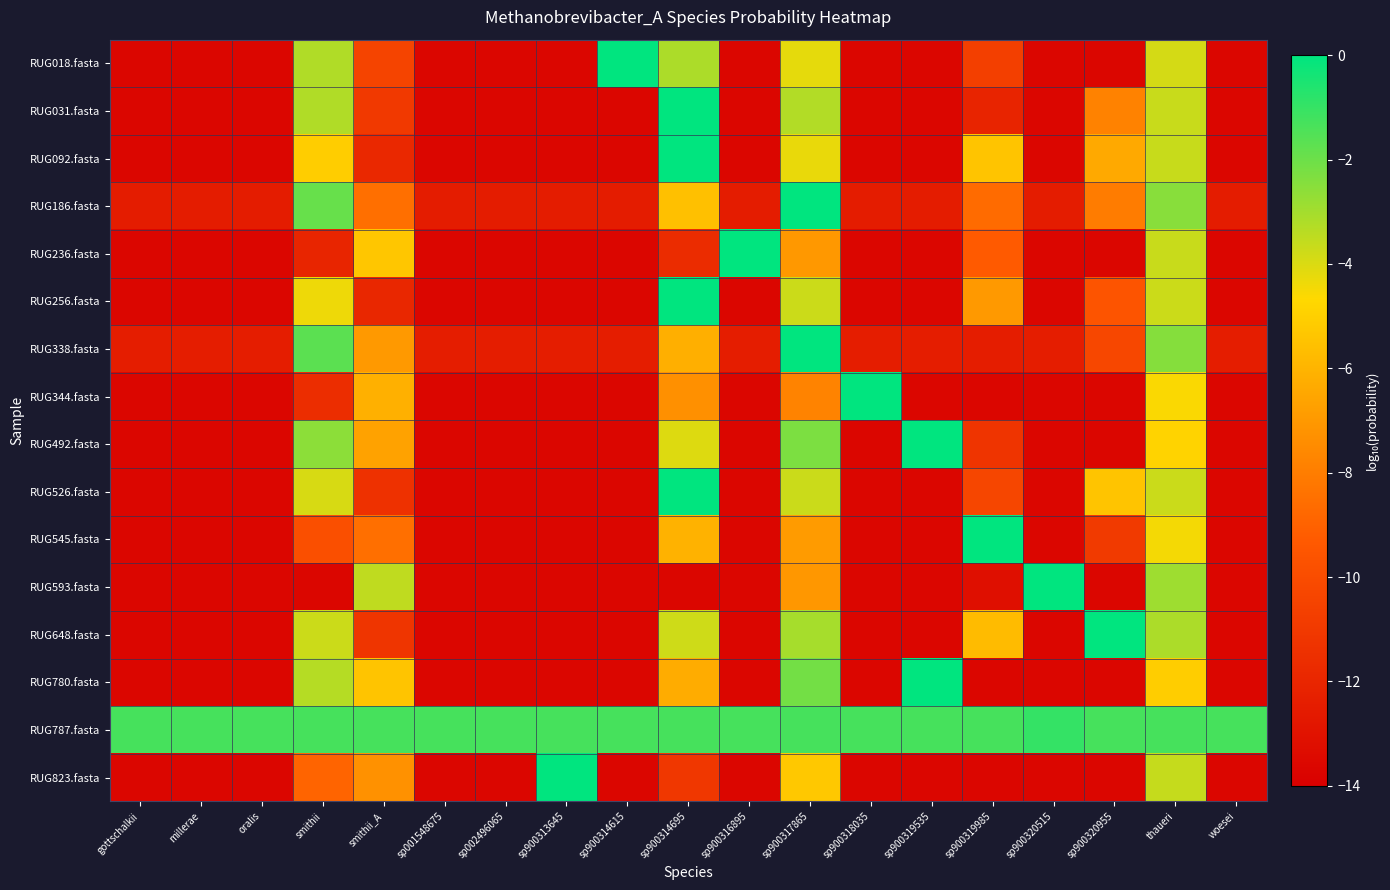

How many data points does each series have?

19